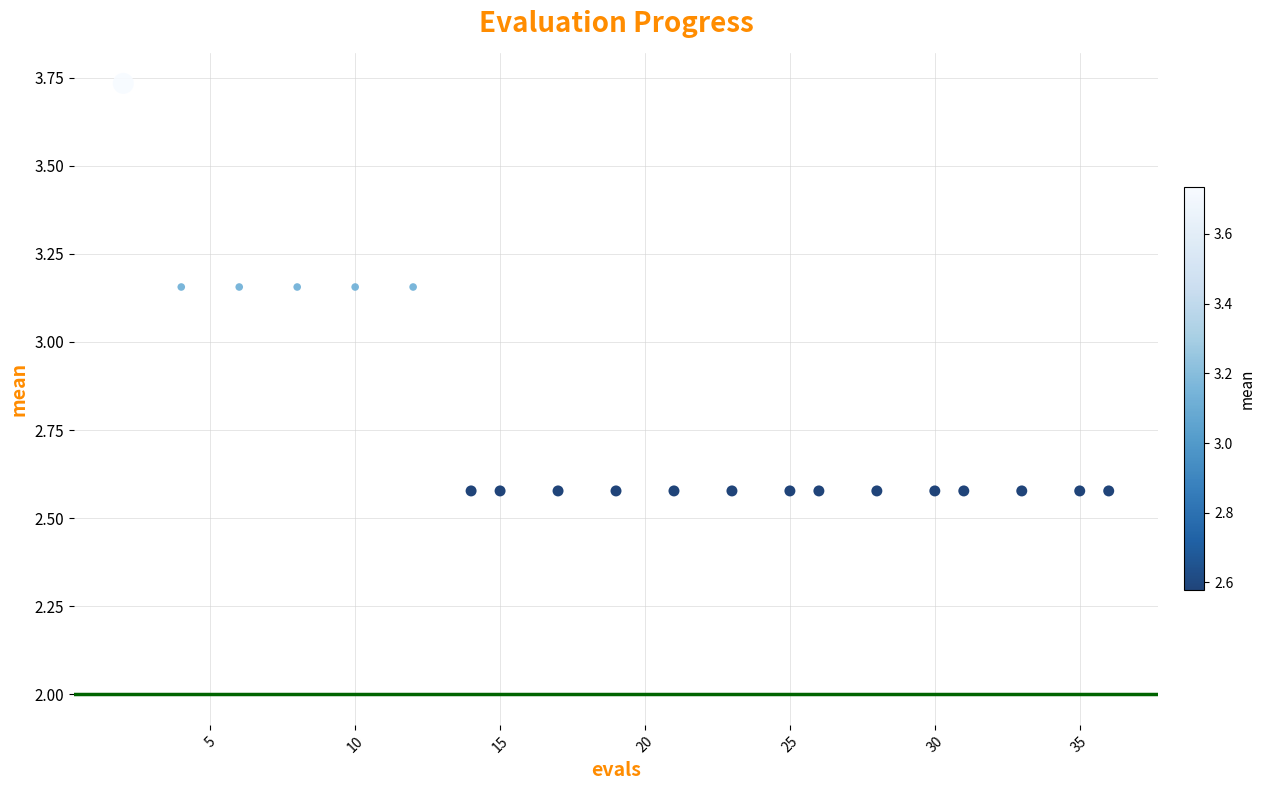

What is the range of Y values (max minus min)?

1.2